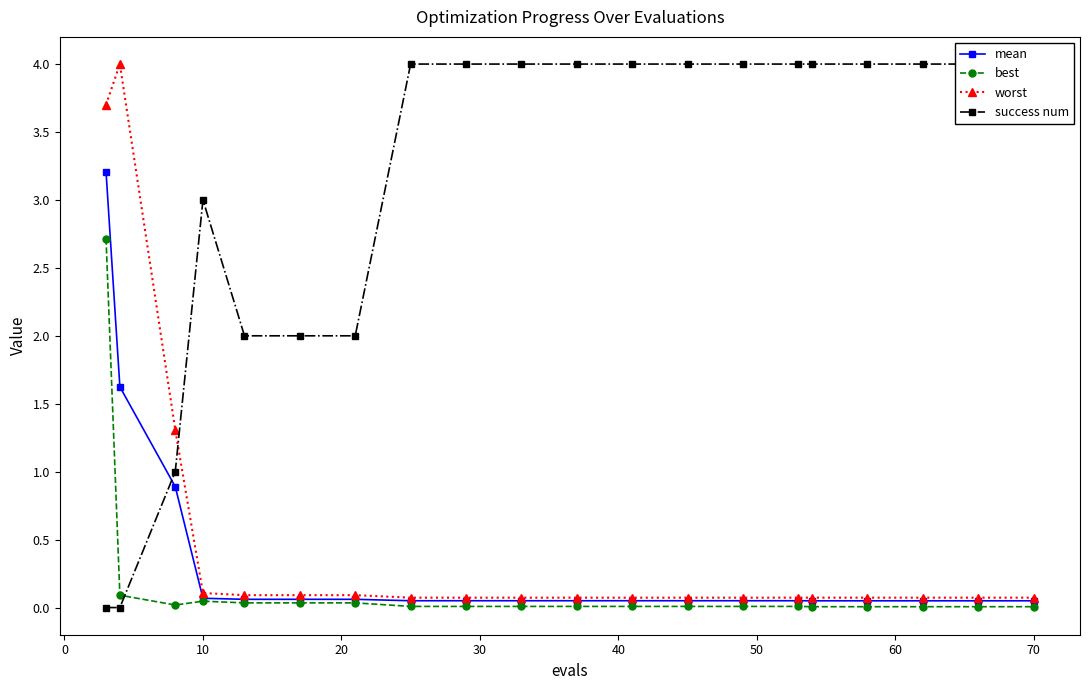

Which series has the largest range (max minus min)?

success num